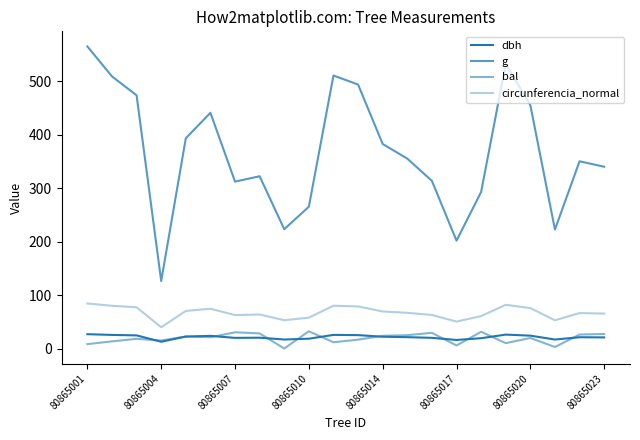

Which series has the largest total across all categories?

g